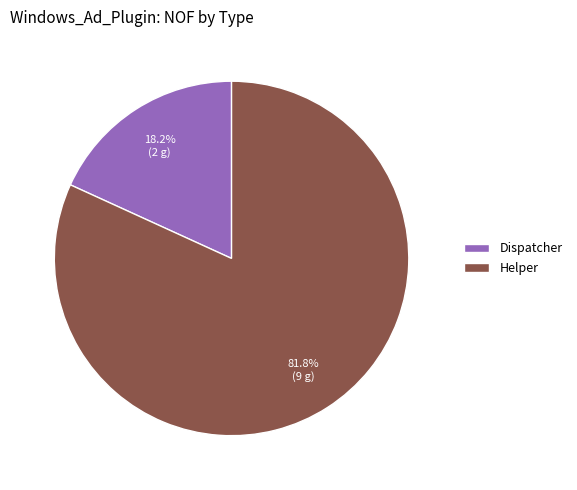

What is the majority slice?

Helper